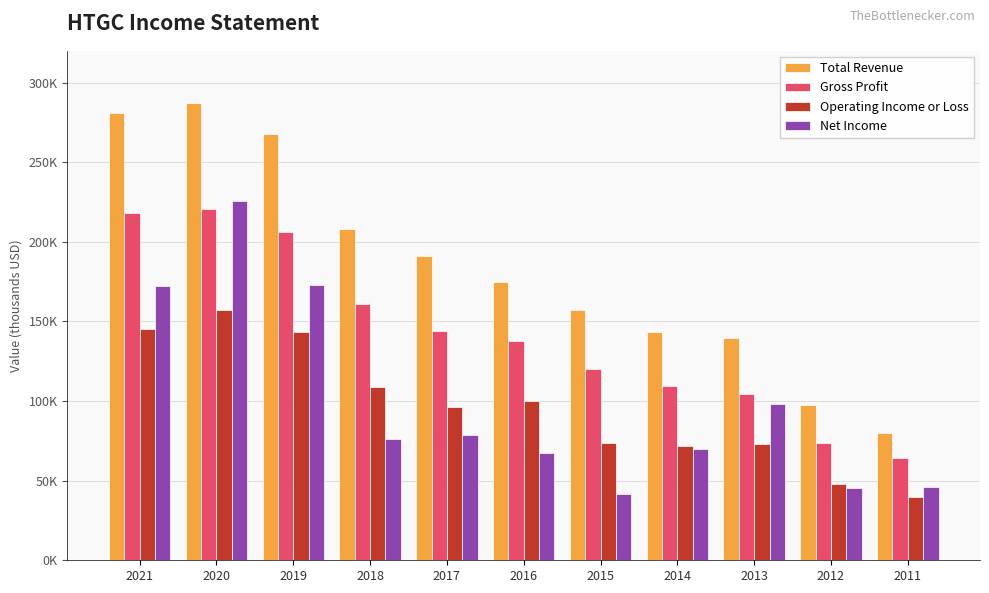

Are the bars horizontal?

No